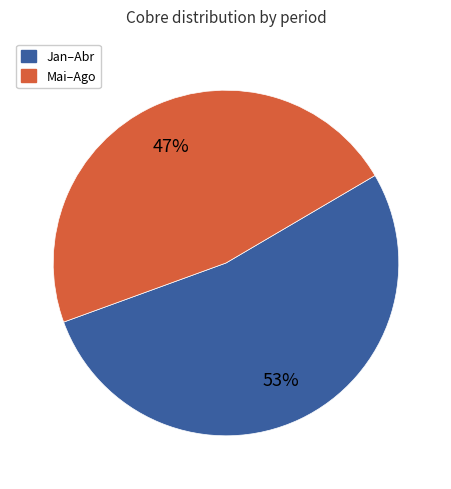

How many segments does this pie chart have?

2